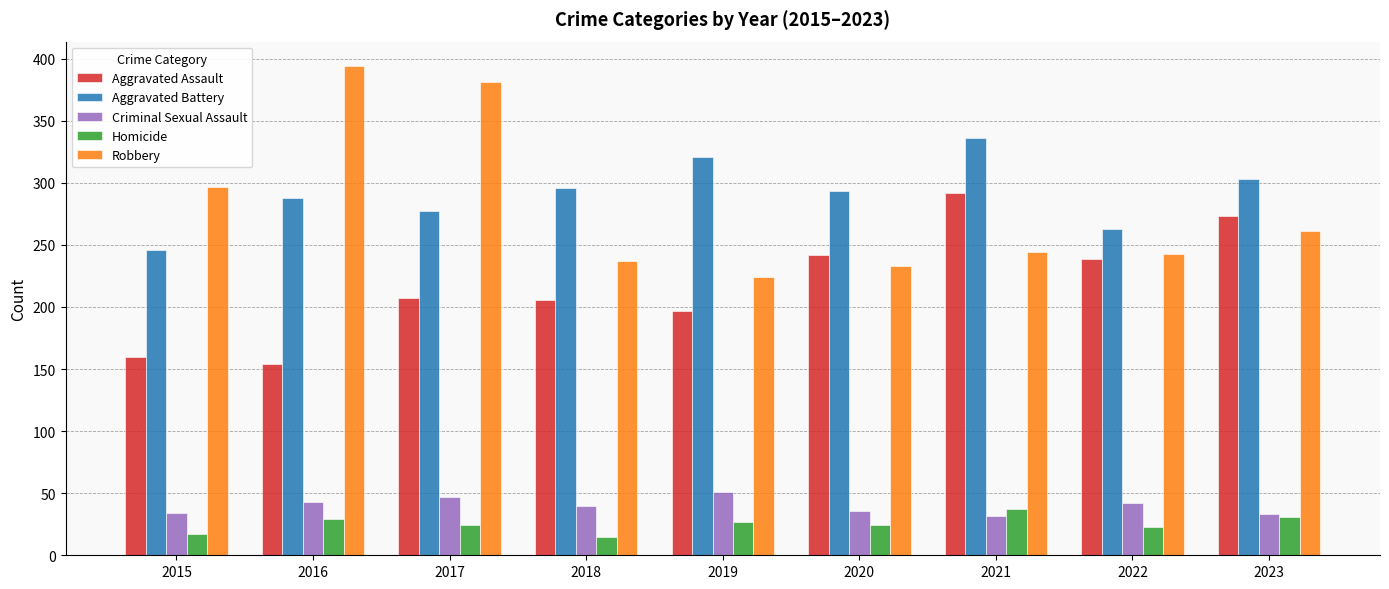

Is the value of Aggravated Battery at 2023 greater than the value of Robbery at 2017?

No